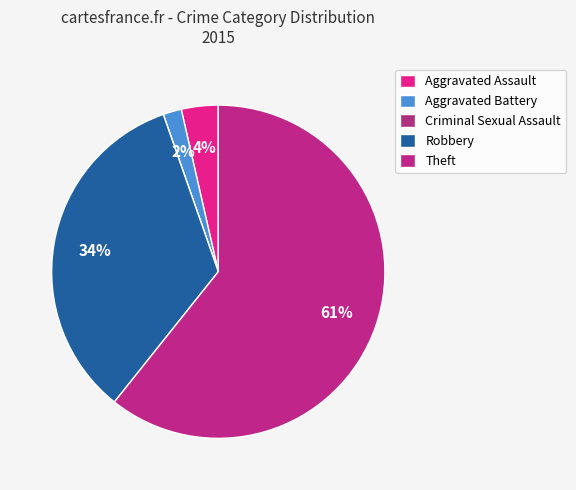

Is it true that Aggravated Assault is 4% of the pie?

True